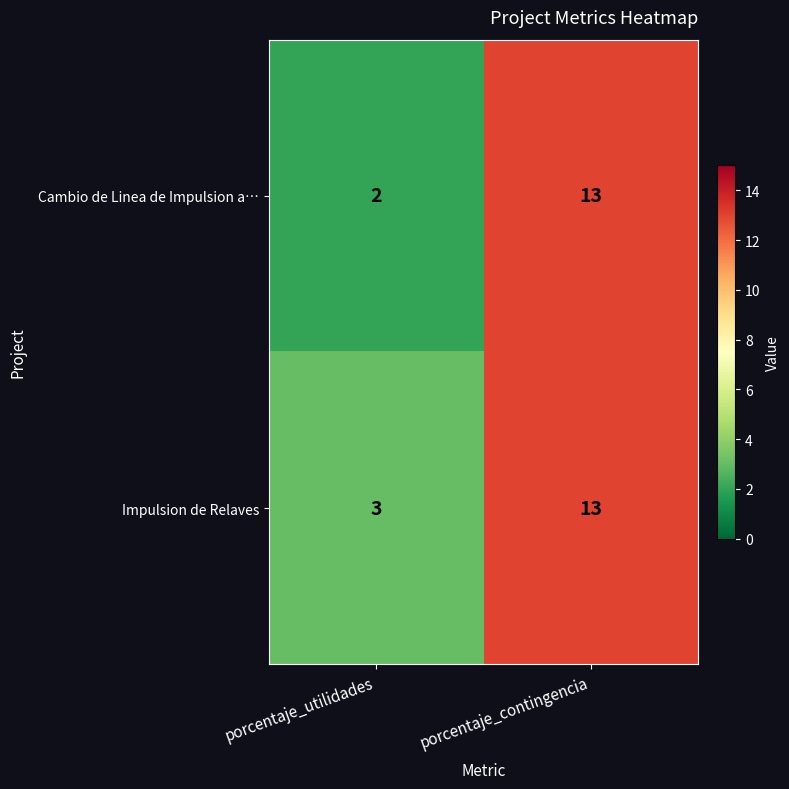

Is it true that Impulsion de Relaves equals 1 at porcentaje_utilidades?

False